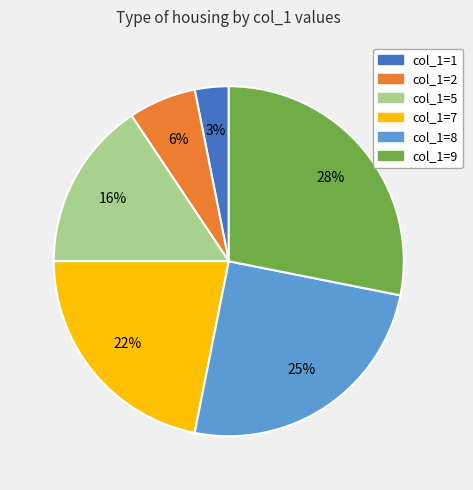

What is the ratio of the value at col_1=5 to the value at col_1=8?

0.6